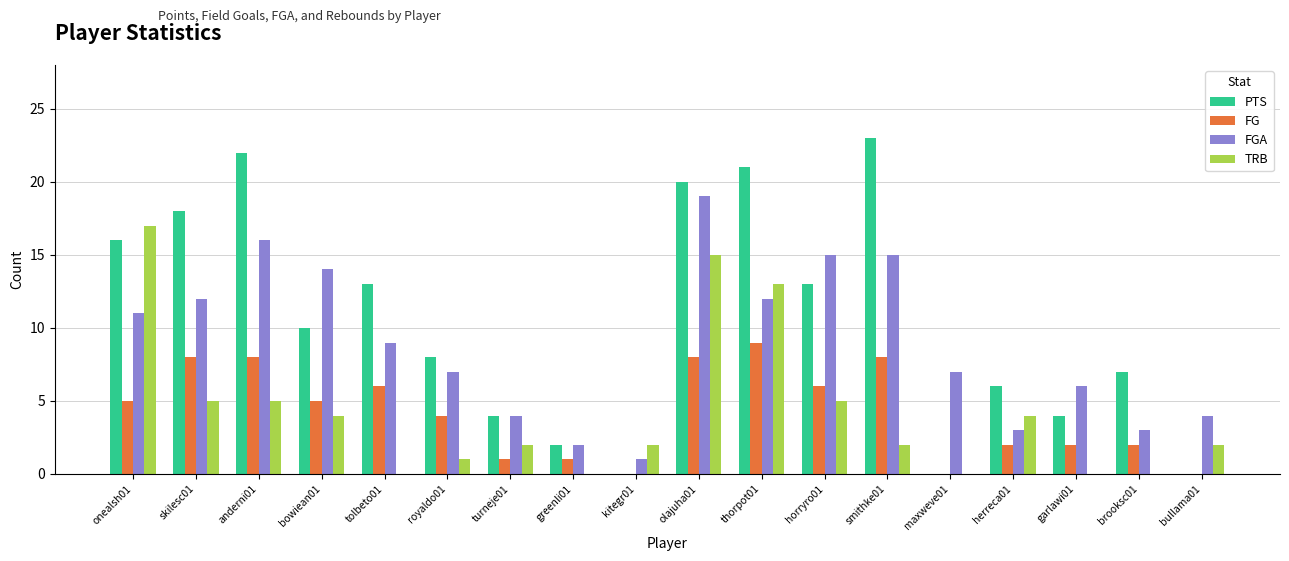

Reading left to right, extract all data points from this chart.

PTS: 16	18	22	10	13	8	4	2	0	20	21	13	23	0	6	4	7	0
FG: 5	8	8	5	6	4	1	1	0	8	9	6	8	0	2	2	2	0
FGA: 11	12	16	14	9	7	4	2	1	19	12	15	15	7	3	6	3	4
TRB: 17	5	5	4	0	1	2	0	2	15	13	5	2	0	4	0	0	2